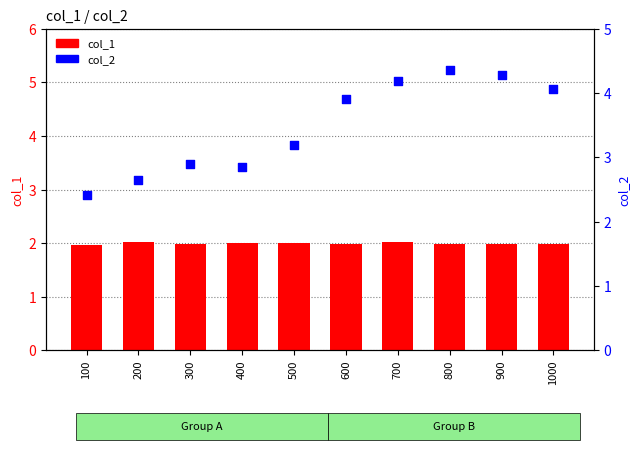

What is the total value across all series at 400?

4.8